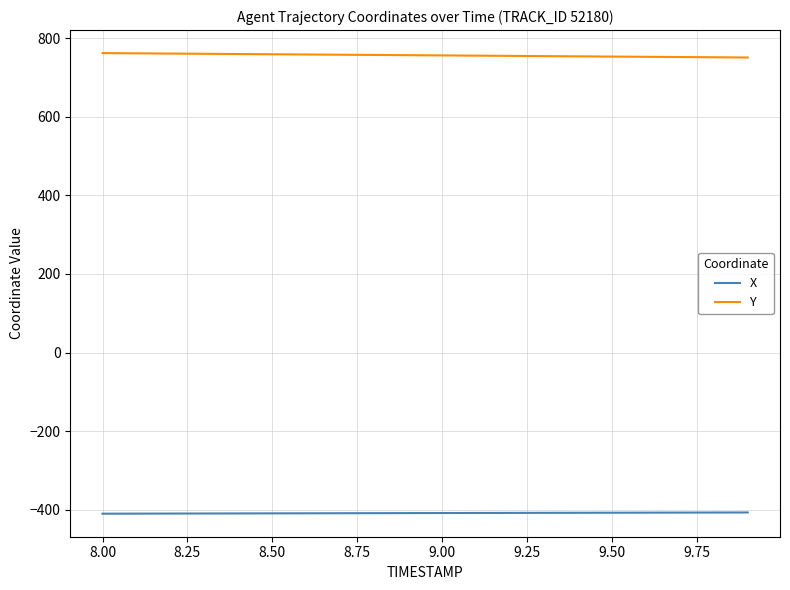

Which series has the largest total across all categories?

Y